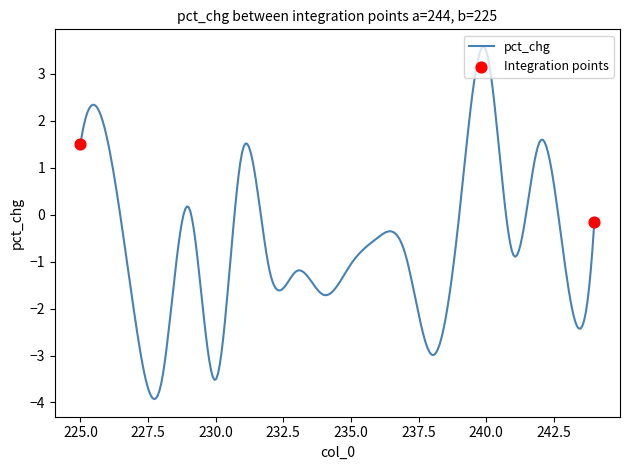

What is the smallest value displayed?

-3.9